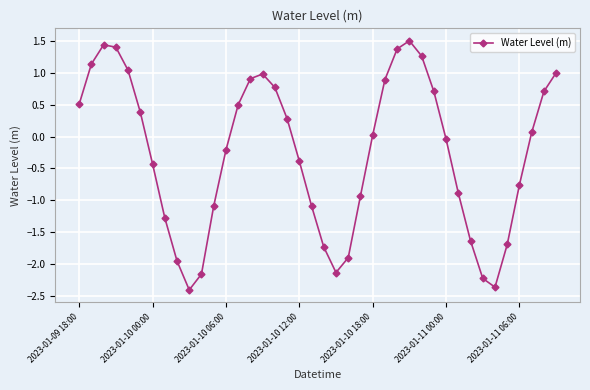

How many series are shown in this chart?

1